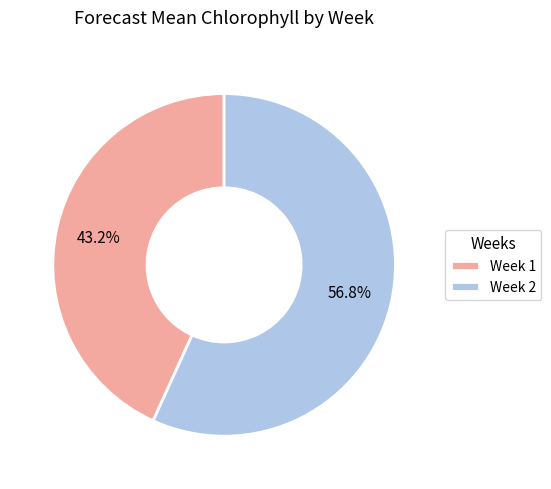

What percentage do Week 2 and Week 1 together represent?

100.0%